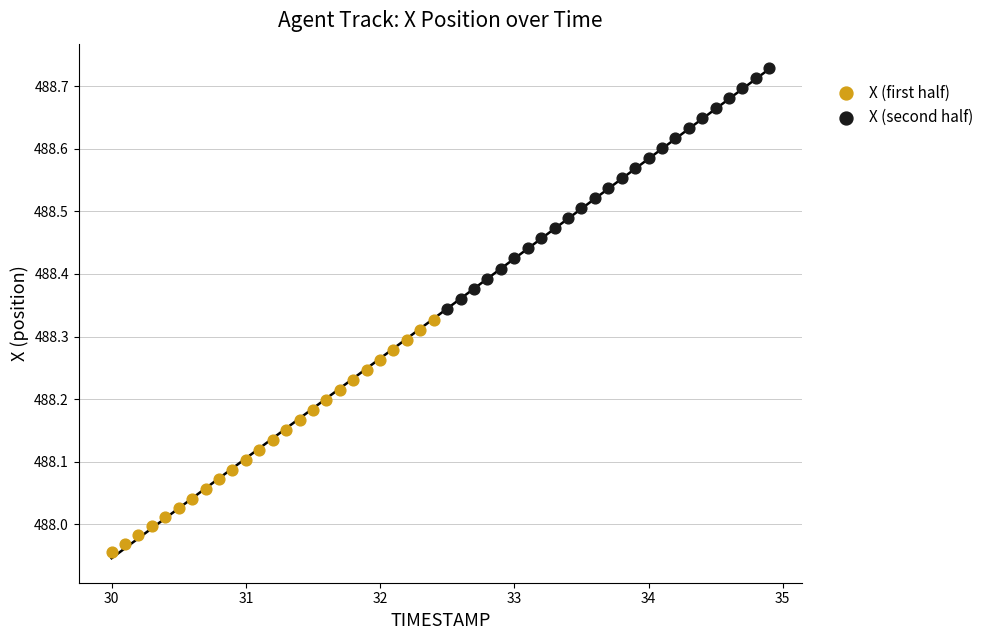

Which series reaches the maximum Y coordinate?

X (second half)